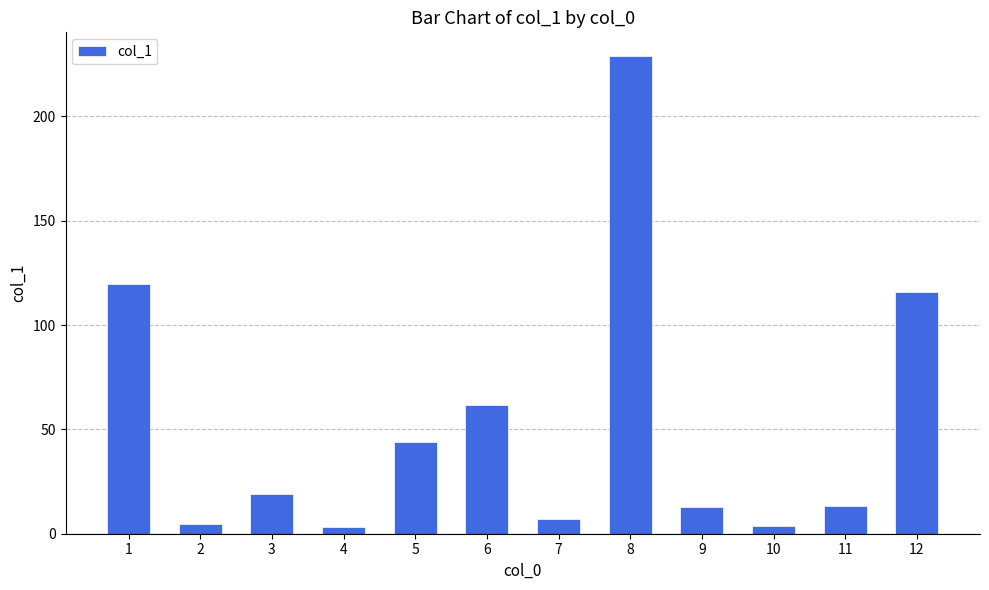

What is the minimum value shown in the chart?

3.4